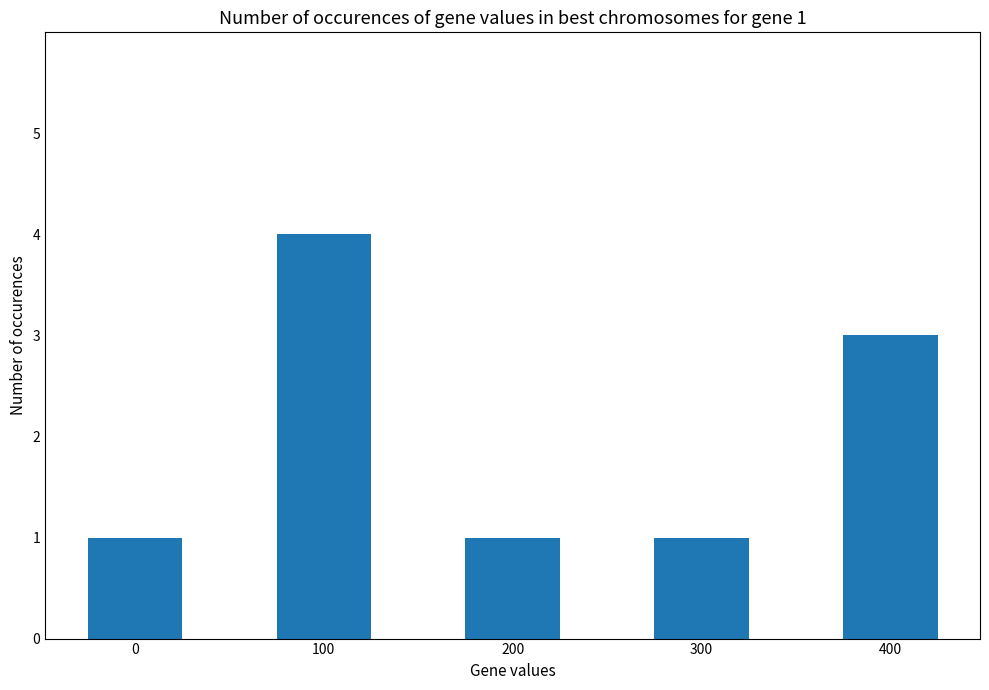

Approximately how many times larger is the value at 0 compared to 200?

1.0